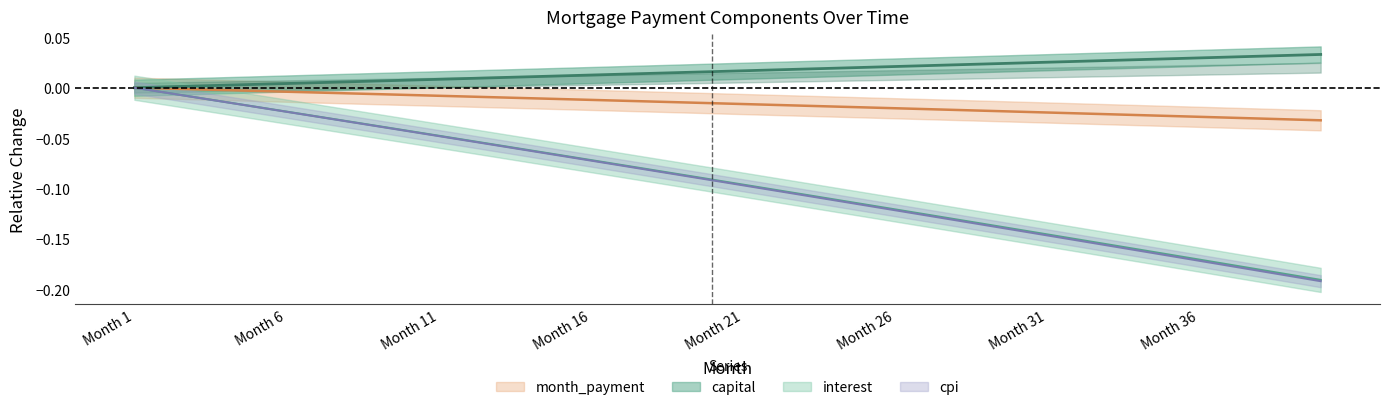

True or false: capital and interest intersect in this chart.

False